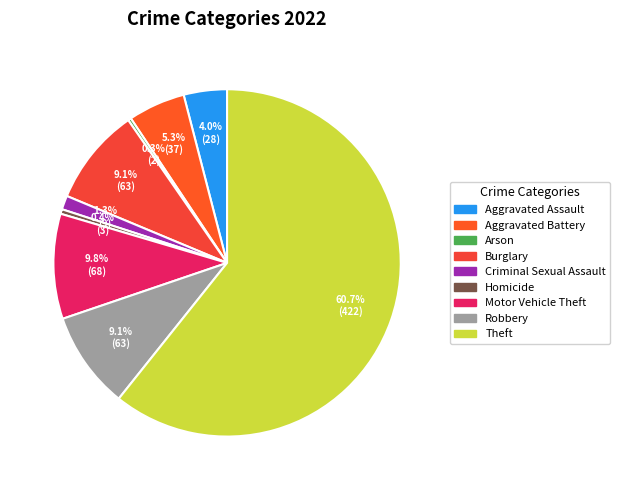

Does any single category account for the majority?

Yes